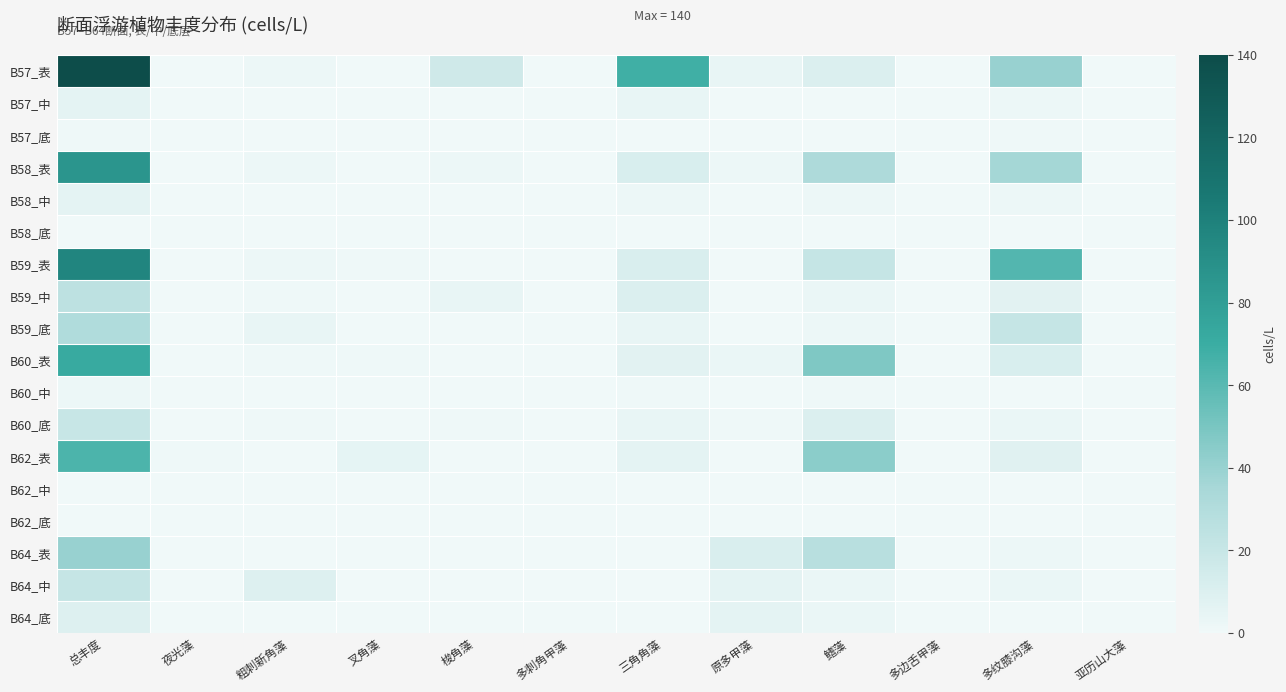

At which category is the sum across all series the highest?

总丰度